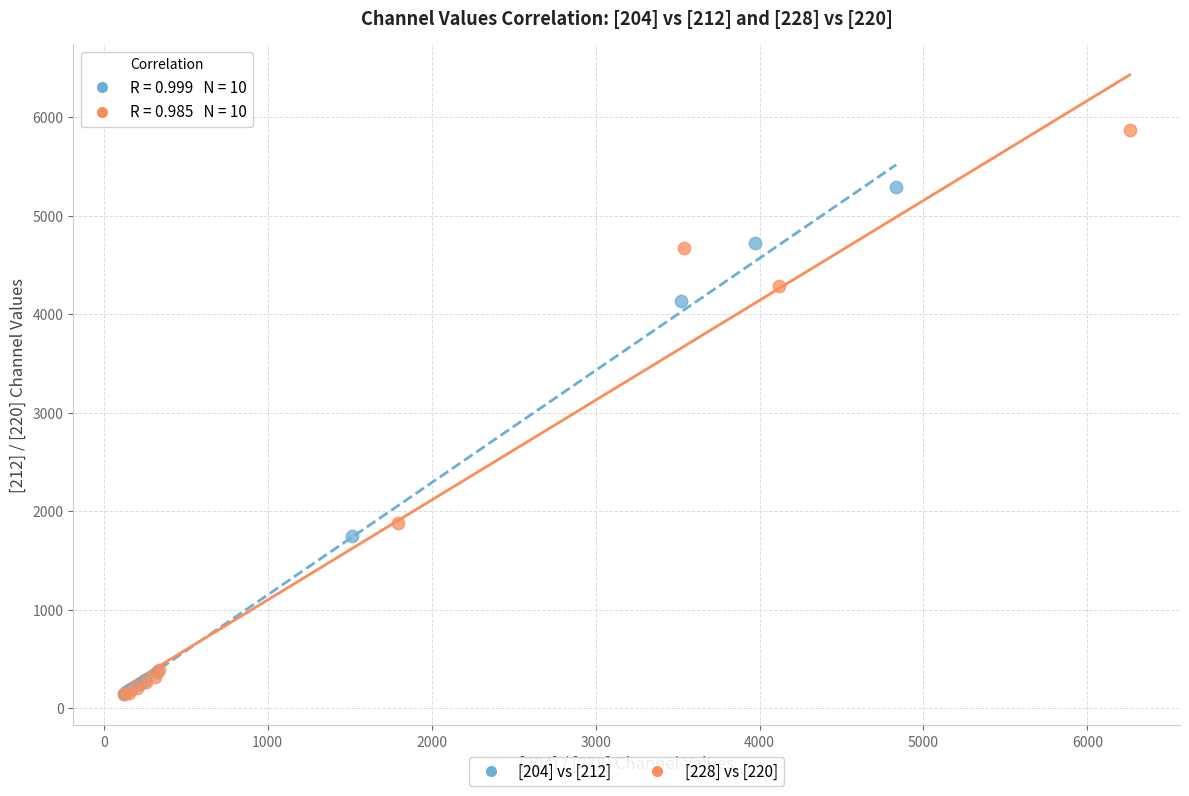

What are all the series names shown in the legend?

[204] vs [212], [228] vs [220]